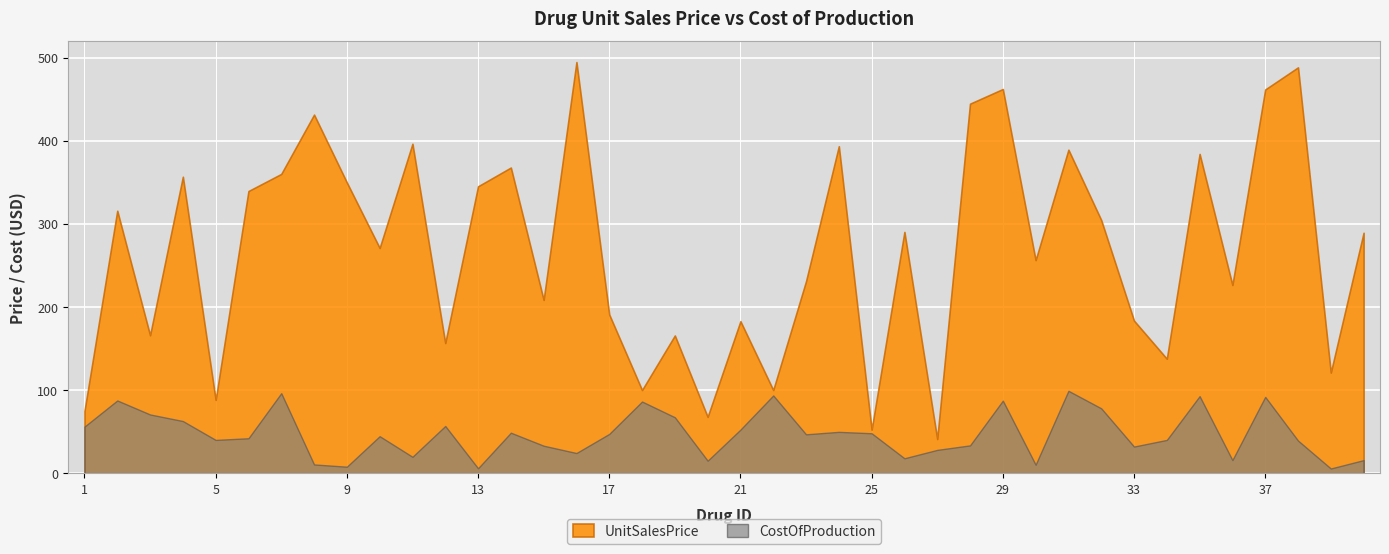

What is the average value of the UnitSalesPrice series?

267.2